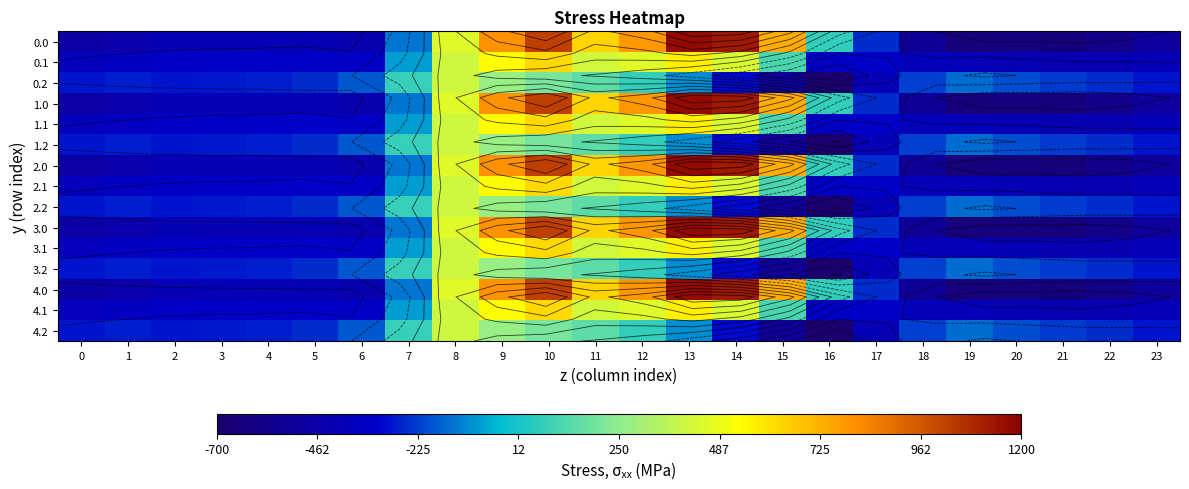

Which has a higher value, 6 or 16?

16